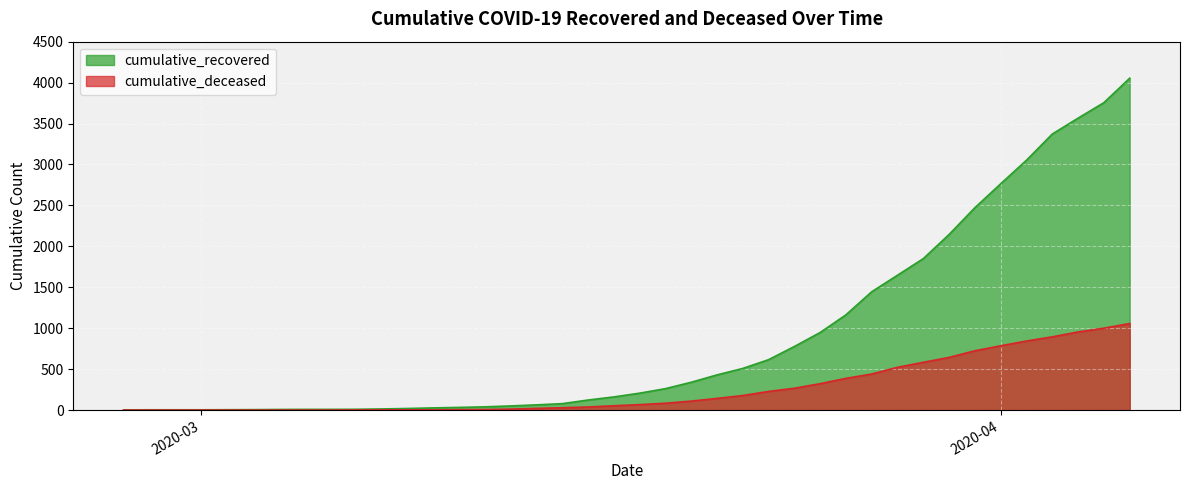

True or false: cumulative_deceased and cumulative_recovered intersect in this chart.

False